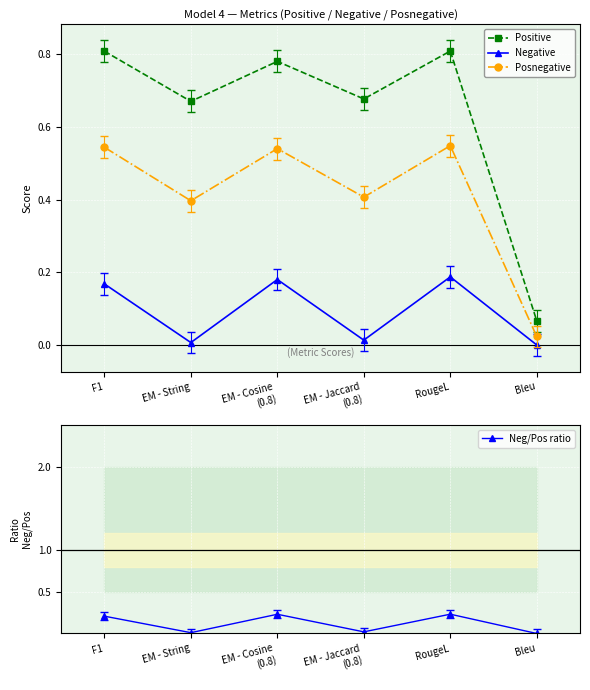

True or false: Neg/Pos ratio and Posnegative intersect in this chart.

False